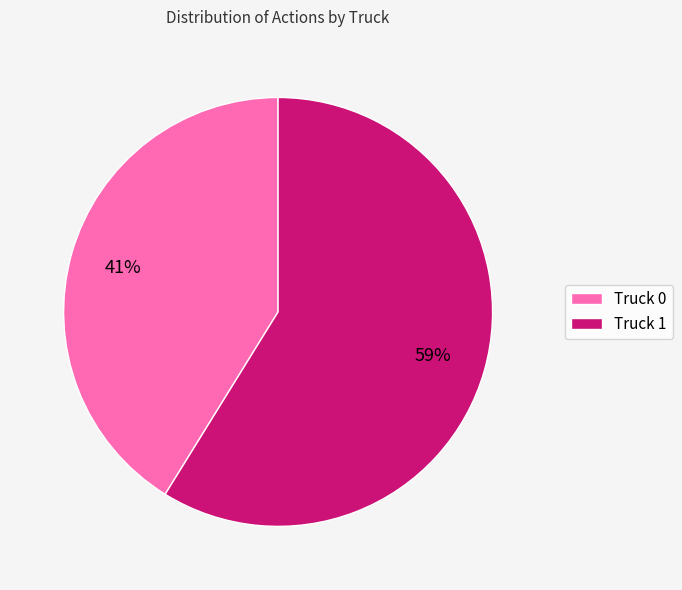

Rank the categories by value from lowest to highest.

Truck 0, Truck 1